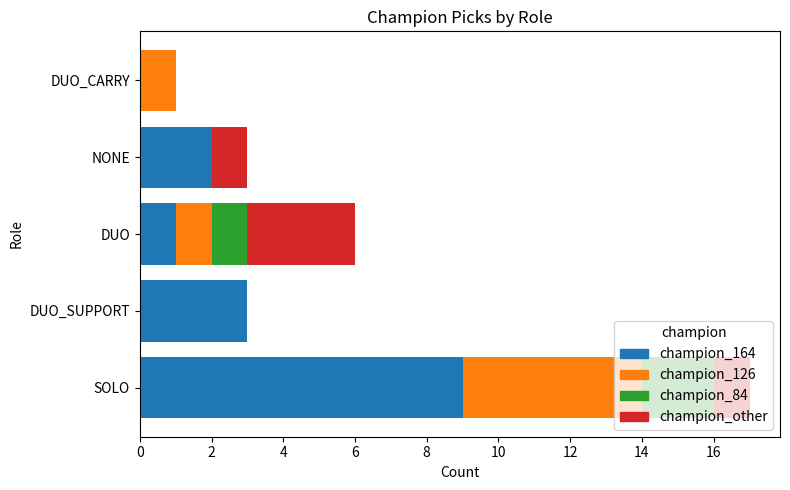

Read the champion_164 value at SOLO.

9